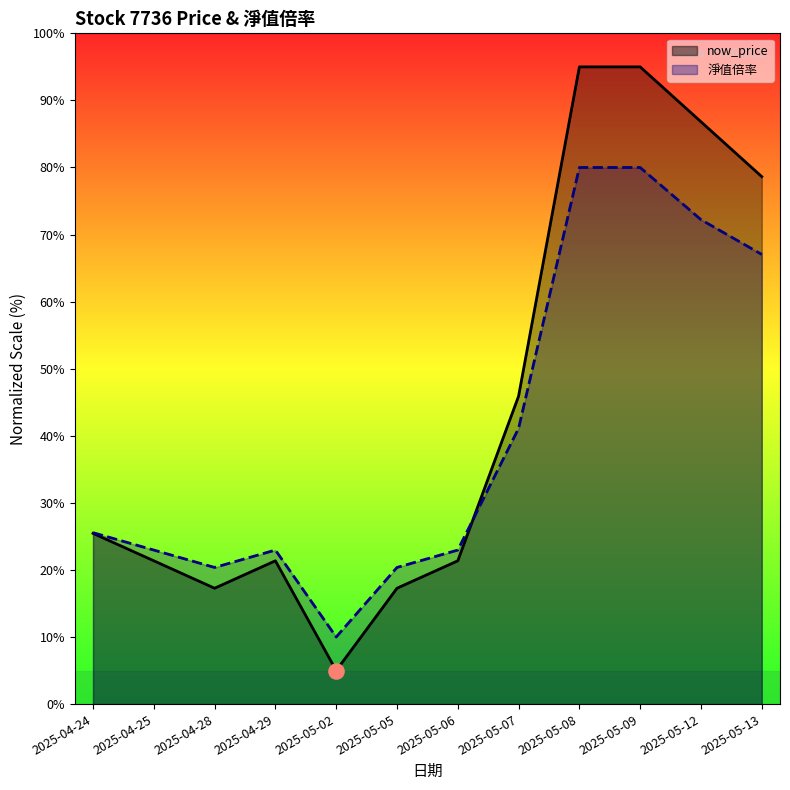

At how many categories does at least one series exceed 16?

11